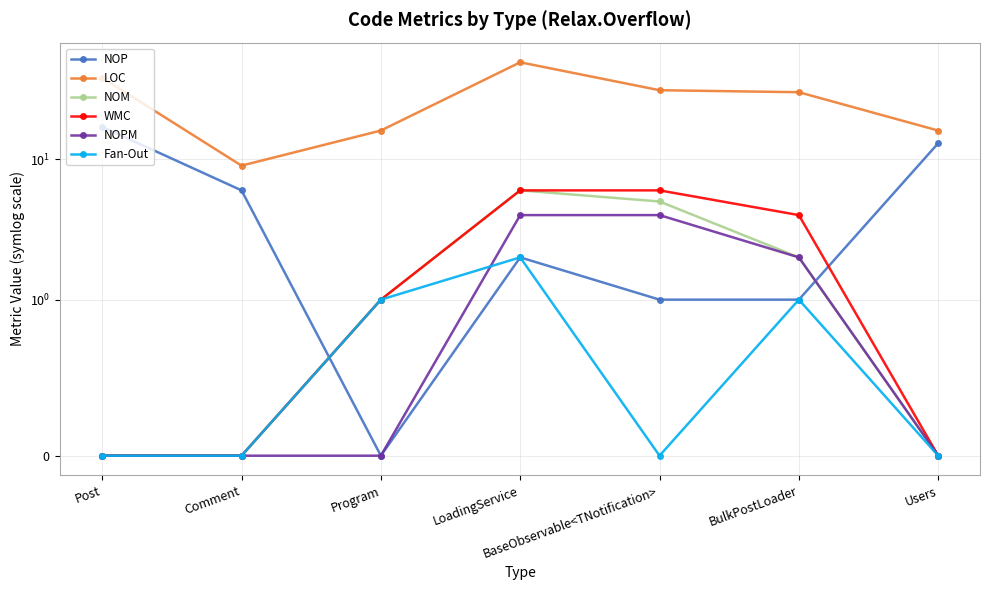

Which category has the lowest value in the NOP series?

Program